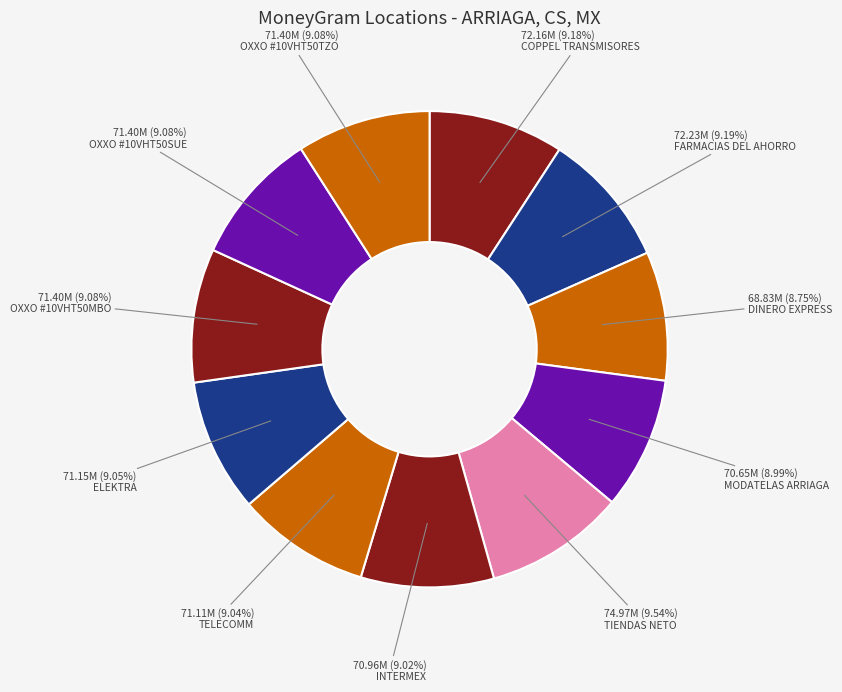

Do TELECOMM and ELEKTRA together represent more than half of the pie?

No